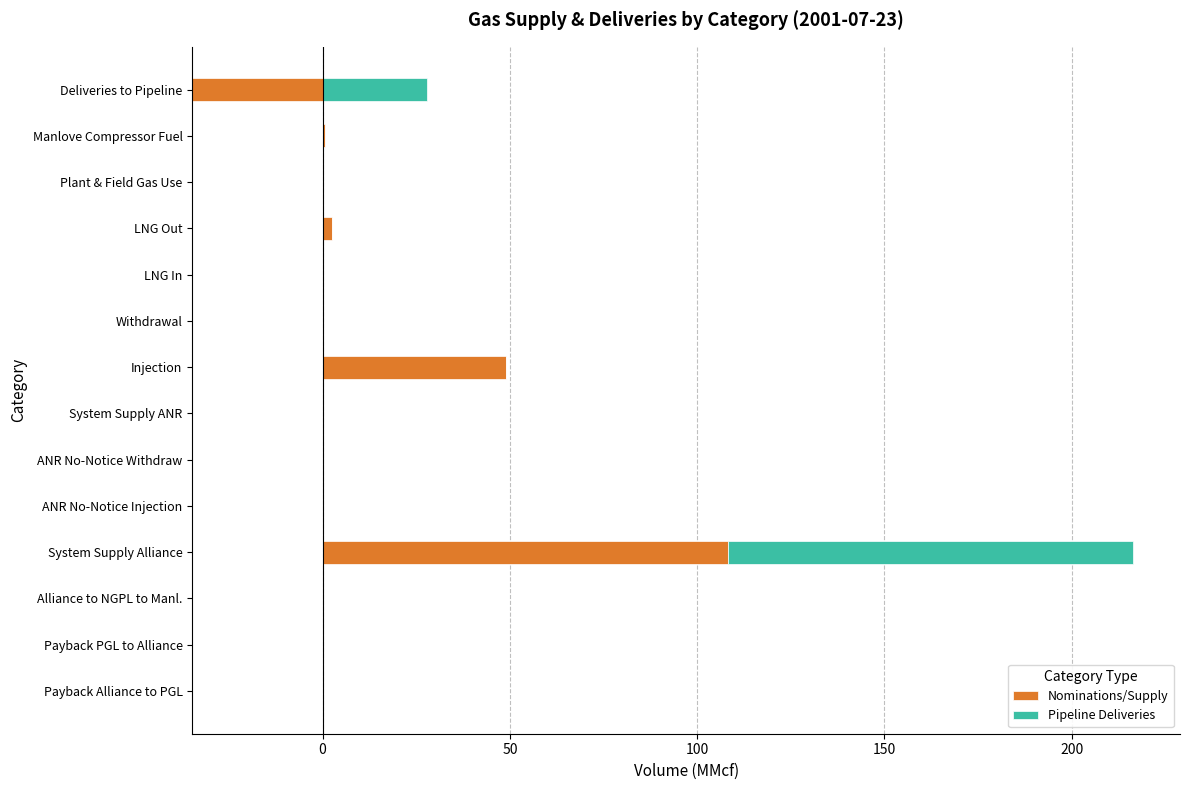

At ANR No-Notice Withdraw, list the series in order from smallest to largest.

Nominations/Supply, Pipeline Deliveries